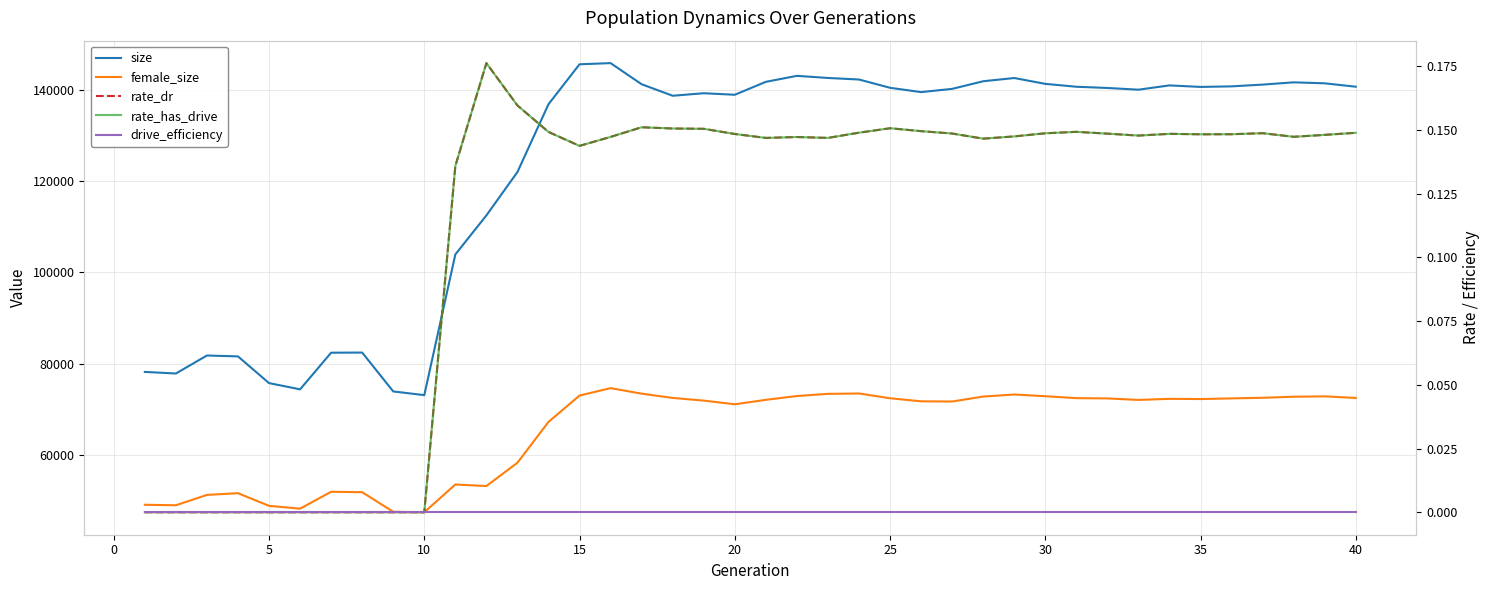

Reading left to right, what are all the values shown in this chart?

size: 78176.0	77829.0	81777.0	81577.0	75724.0	74355.0	82390.0	82421.0	73899.0	73085.0	103934.0	112491.0	122005.0	136867.0	145631.0	145884.0	141252.0	138731.0	139282.0	138948.0	141780.0	143095.0	142630.0	142291.0	140475.0	139529.0	140237.0	141909.0	142618.0	141336.0	140705.0	140436.0	140060.0	141000.0	140666.0	140788.0	141175.0	141672.0	141457.0	140712.0
female_size: 49049.0	48938.0	51209.0	51587.0	48815.0	48192.0	51896.0	51804.0	47513.0	47404.0	53493.0	53152.0	58264.0	67213.0	72997.0	74622.0	73409.0	72475.0	71887.0	71082.0	72053.0	72891.0	73367.0	73448.0	72402.0	71732.0	71688.0	72774.0	73223.0	72848.0	72426.0	72364.0	72035.0	72276.0	72226.0	72373.0	72505.0	72739.0	72821.0	72469.0
rate_dr: 0.0	0.0	0.0	0.0	0.0	0.0	0.0	0.0	0.0	0.0	0.1	0.2	0.2	0.1	0.1	0.1	0.2	0.2	0.2	0.1	0.1	0.1	0.1	0.1	0.2	0.1	0.1	0.1	0.1	0.1	0.1	0.1	0.1	0.1	0.1	0.1	0.1	0.1	0.1	0.1
rate_has_drive: 0.0	0.0	0.0	0.0	0.0	0.0	0.0	0.0	0.0	0.0	0.1	0.2	0.2	0.1	0.1	0.1	0.2	0.2	0.2	0.1	0.1	0.1	0.1	0.1	0.2	0.1	0.1	0.1	0.1	0.1	0.1	0.1	0.1	0.1	0.1	0.1	0.1	0.1	0.1	0.1
drive_efficiency: 0.0	0.0	0.0	0.0	0.0	0.0	0.0	0.0	0.0	0.0	0.0	0.0	0.0	0.0	0.0	0.0	0.0	0.0	0.0	0.0	0.0	0.0	0.0	0.0	0.0	0.0	0.0	0.0	0.0	0.0	0.0	0.0	0.0	0.0	0.0	0.0	0.0	0.0	0.0	0.0